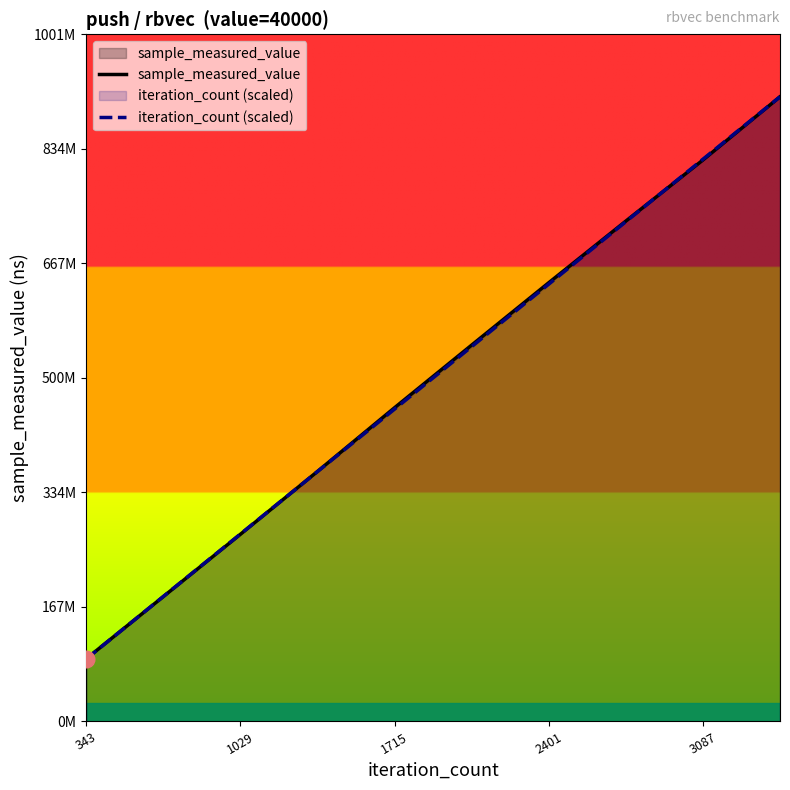

What is the value of the iteration_count (scaled) point at the 8th from the left?

727856171.2